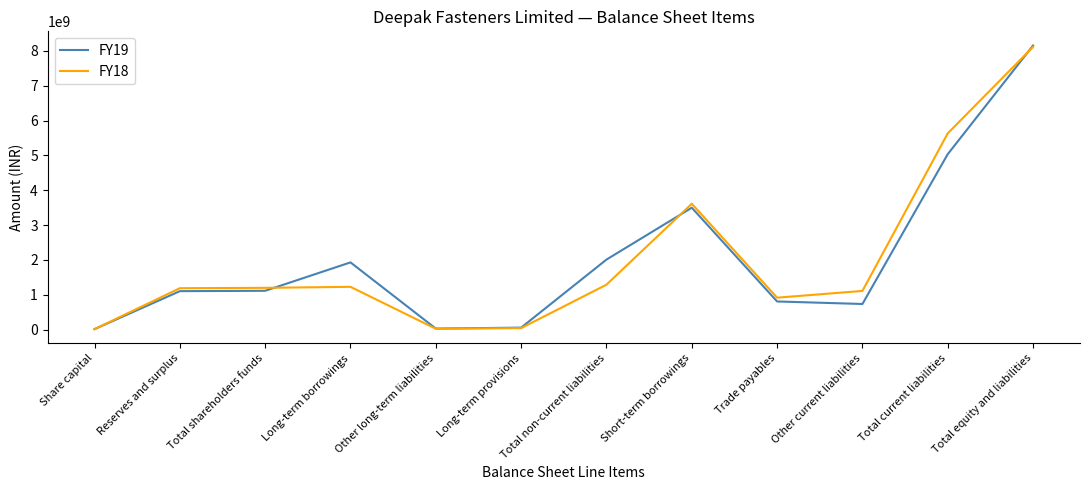

Is it true that FY19 equals 5034918204.6 at Total current liabilities?

True